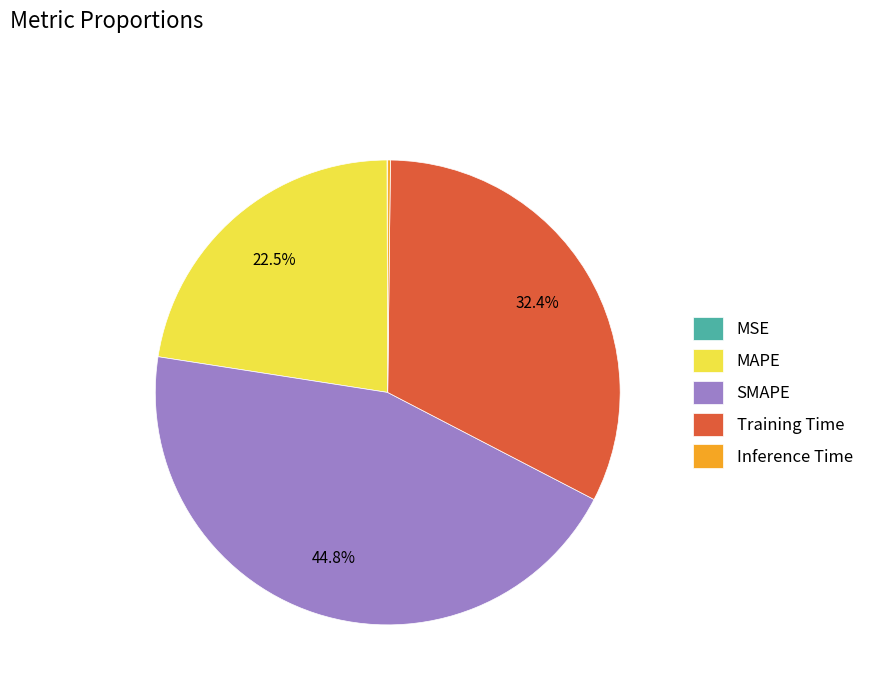

To the nearest percent, what is the average slice percentage?

20%